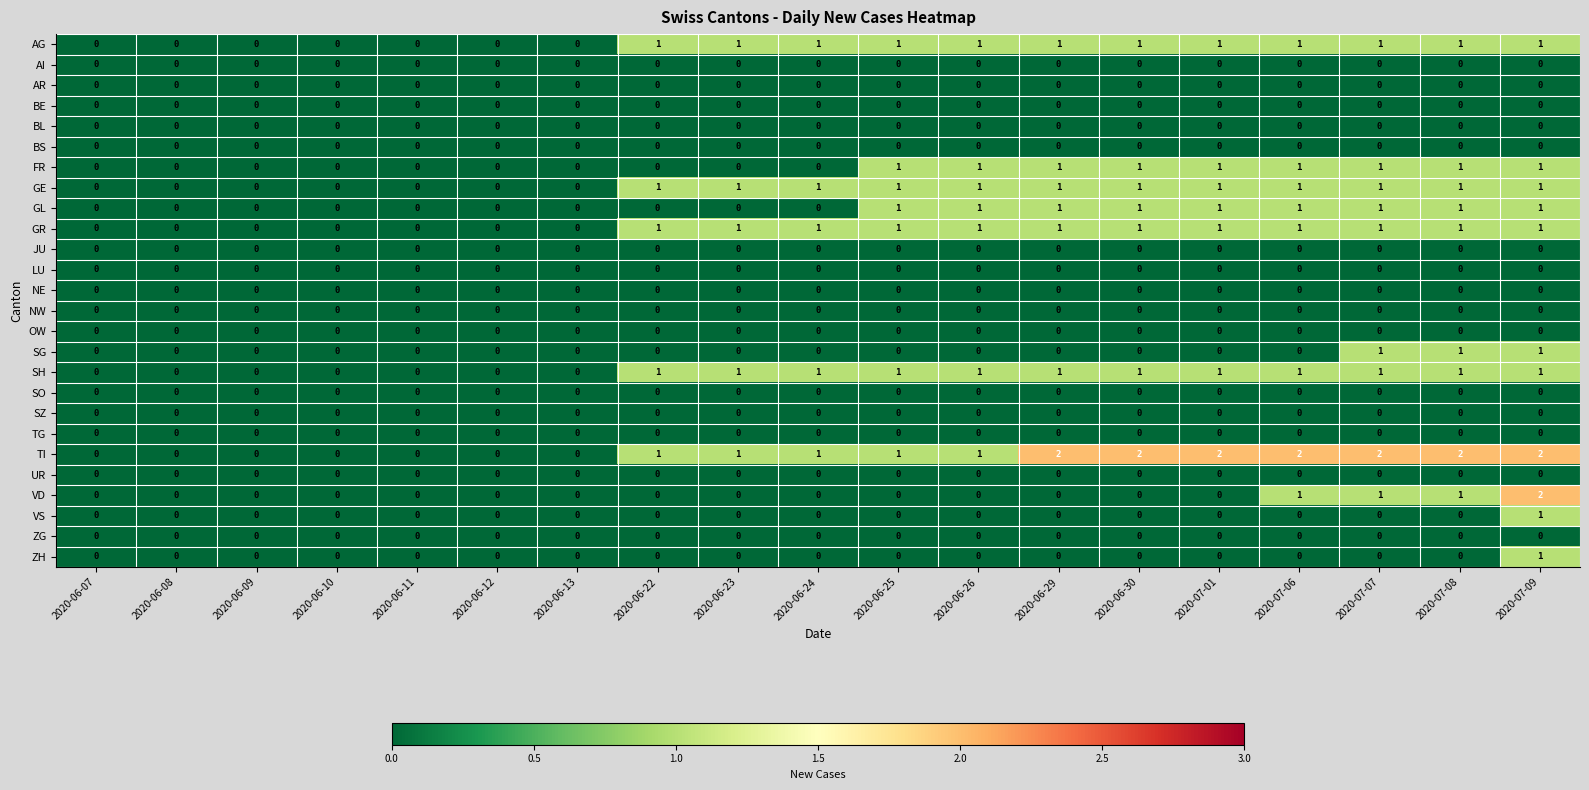

Which series has the largest total across all categories?

TI